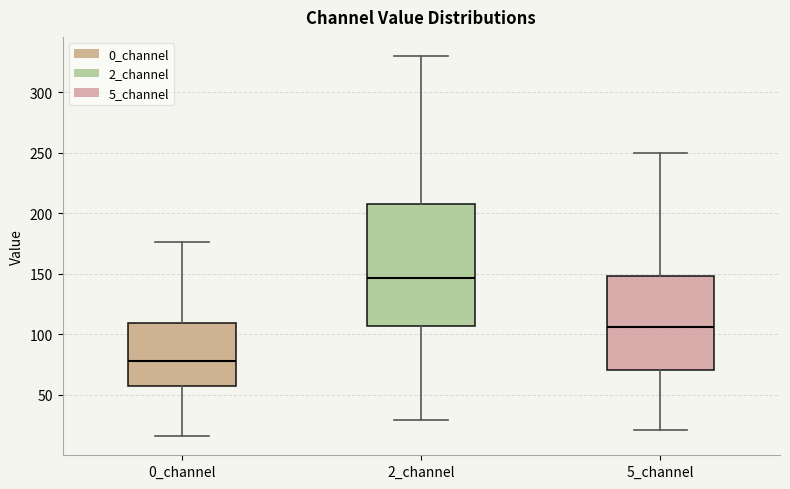

Reading left to right, transcribe this box plot: for each box, give where its median line is, the range the box spans, and where its two whiskers end, as read against the y-axis. The values are not printed on the chart, so give them approximately, as read against the axis.

0_channel: median 80, box 60 to 110, whiskers 15 to 175
2_channel: median 145, box 105 to 205, whiskers 30 to 330
5_channel: median 105, box 70 to 150, whiskers 20 to 250